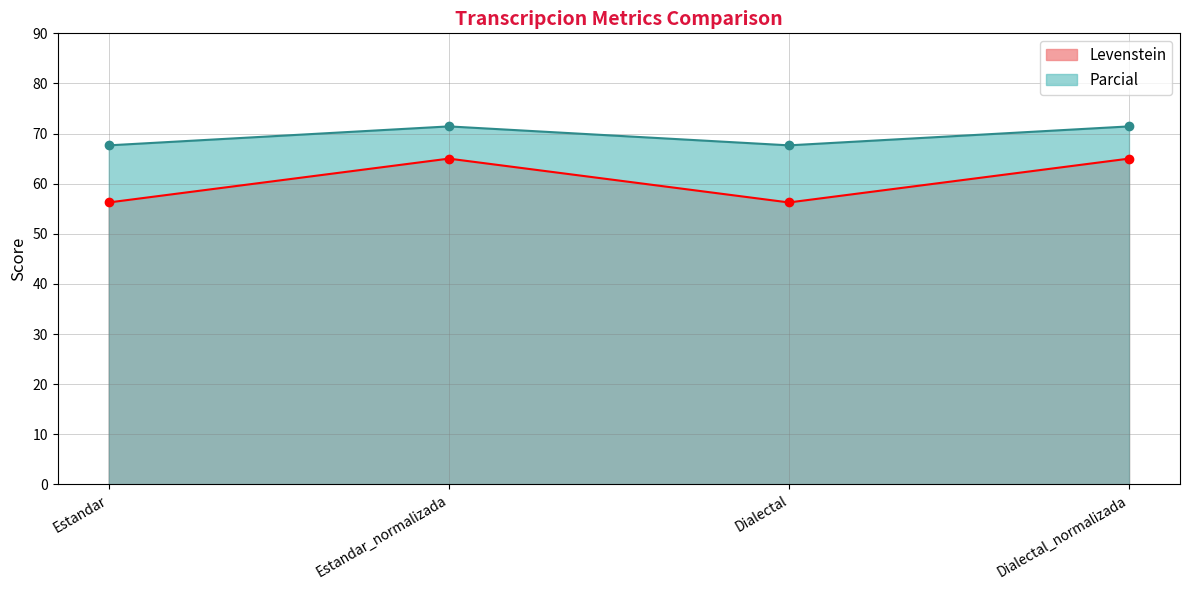

Which label corresponds to the smallest value in the chart?

Estandar